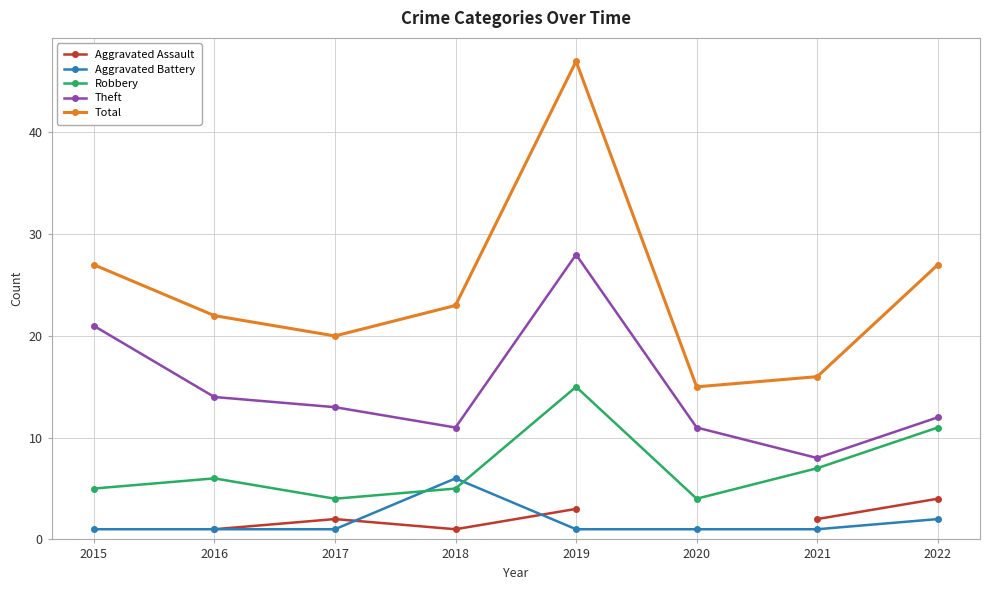

Is it true that Robbery equals 6.3 at 2020?

False